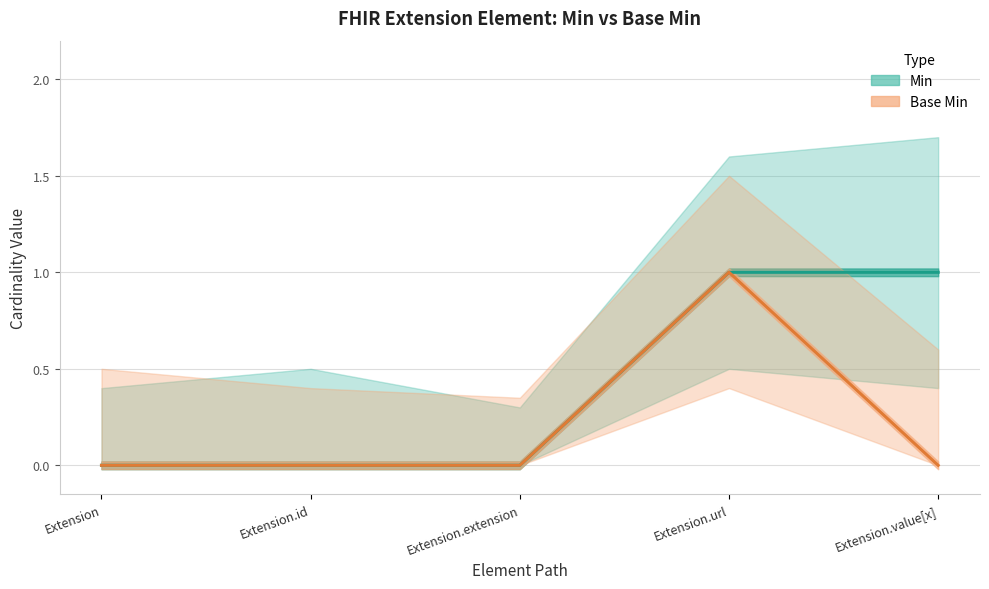

Which series has the largest range (max minus min)?

Min